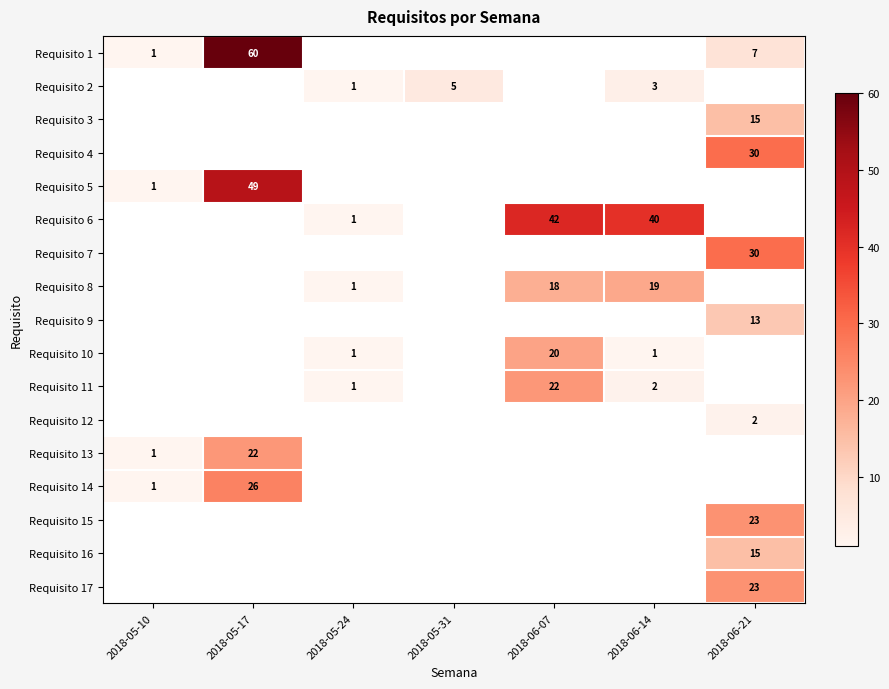

The value of Requisito 9 at 2018-06-21 is 13. True or false?

True